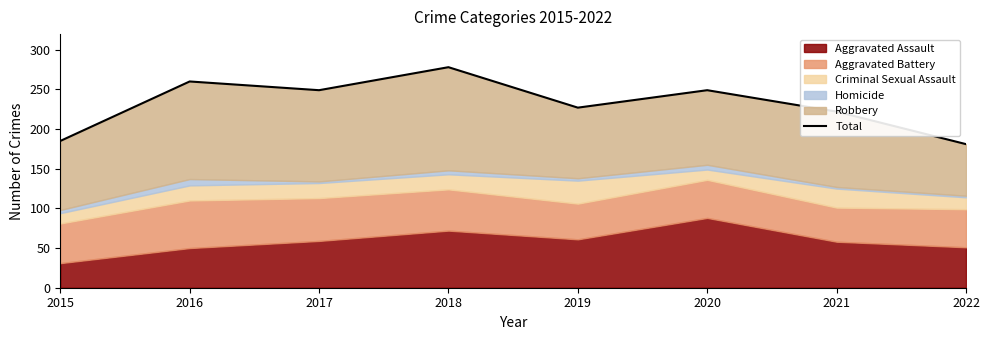

The value at 2016 is 260. True or false?

True